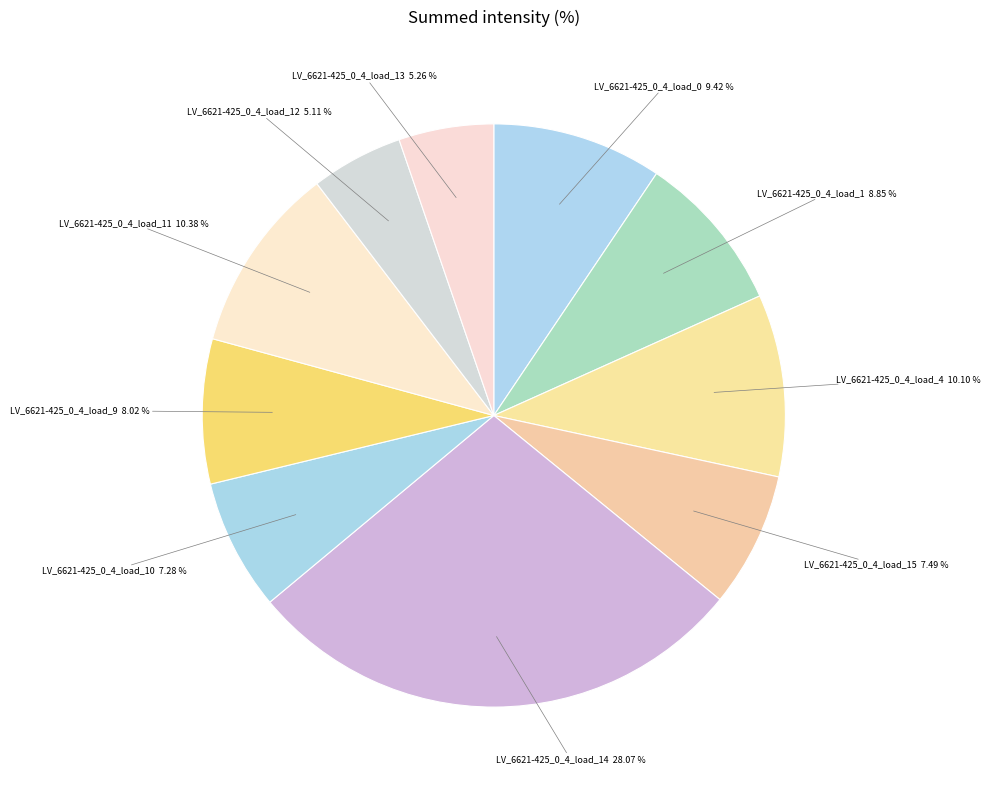

Count the number of slices in the pie.

10